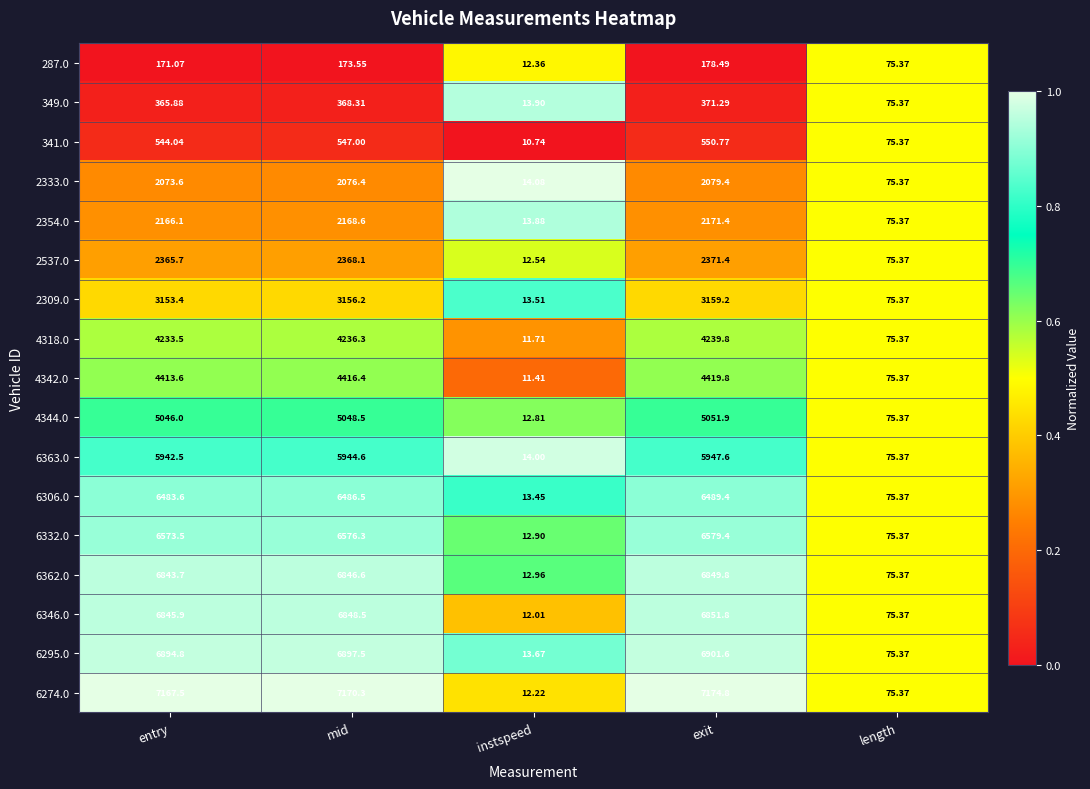

At which label does 6295.0 reach its peak?

exit